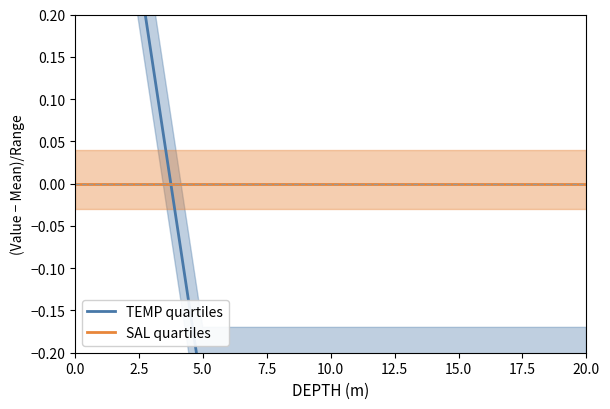

After their last crossing, which series has the higher values: SAL quartiles or TEMP quartiles?

SAL quartiles